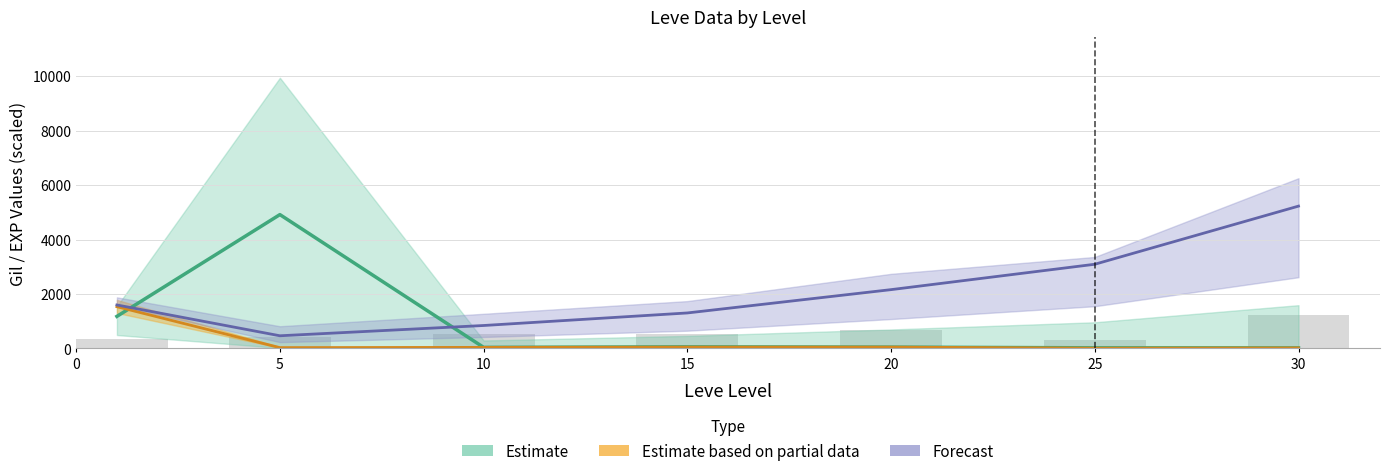

What is the value of the Leve Gil bar at the 3rd from the left?

516.0